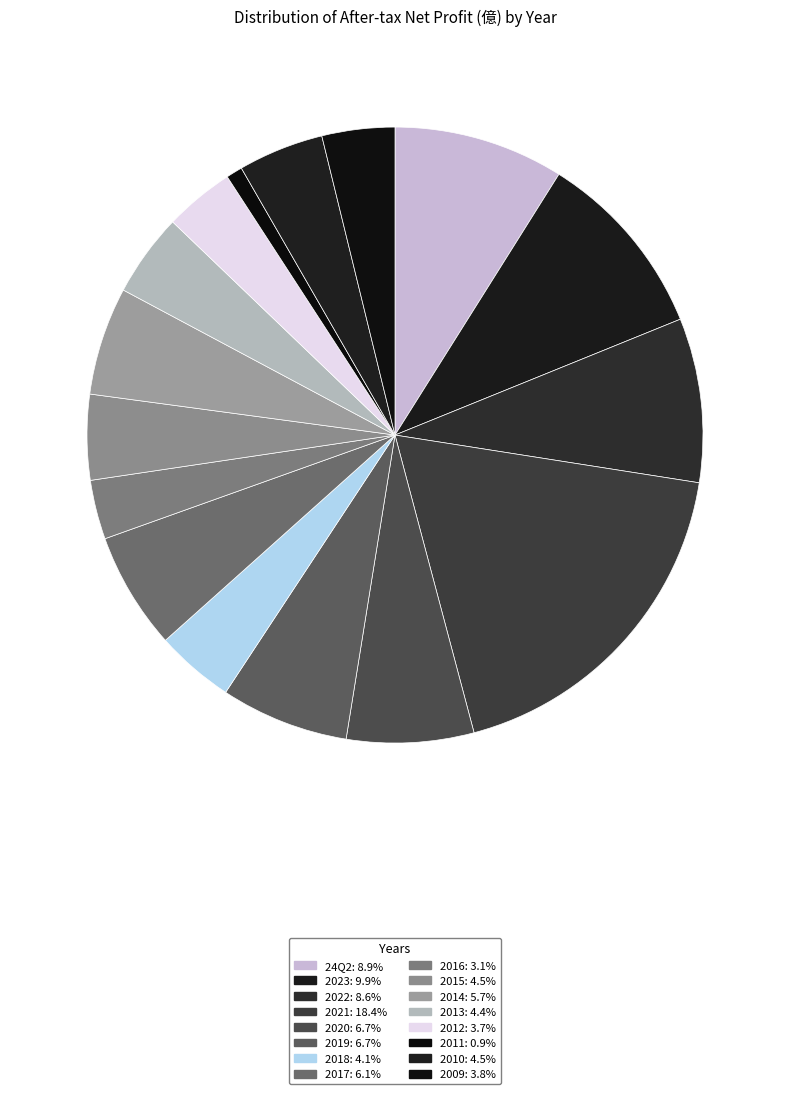

To the nearest percent, what percentage of the pie is 2015?

4%